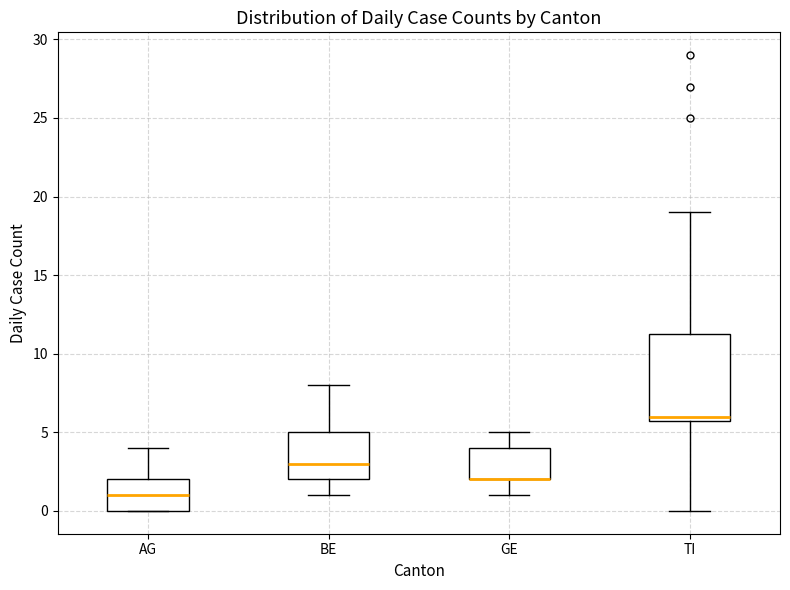

Where is the upper edge of the box for AG on the y-axis? The values are not printed on the chart, so give them approximately, as read against the axis.

2.0